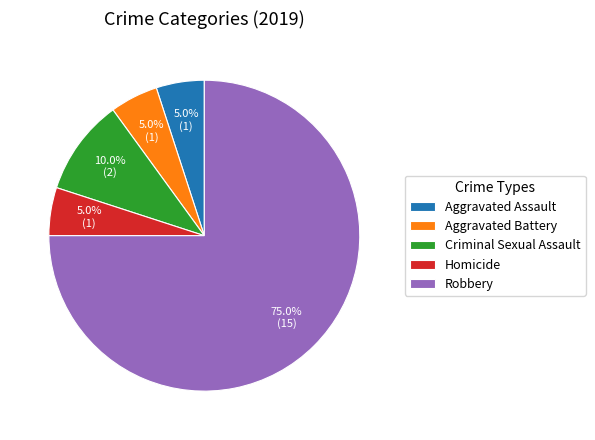

Count the number of slices in the pie.

5